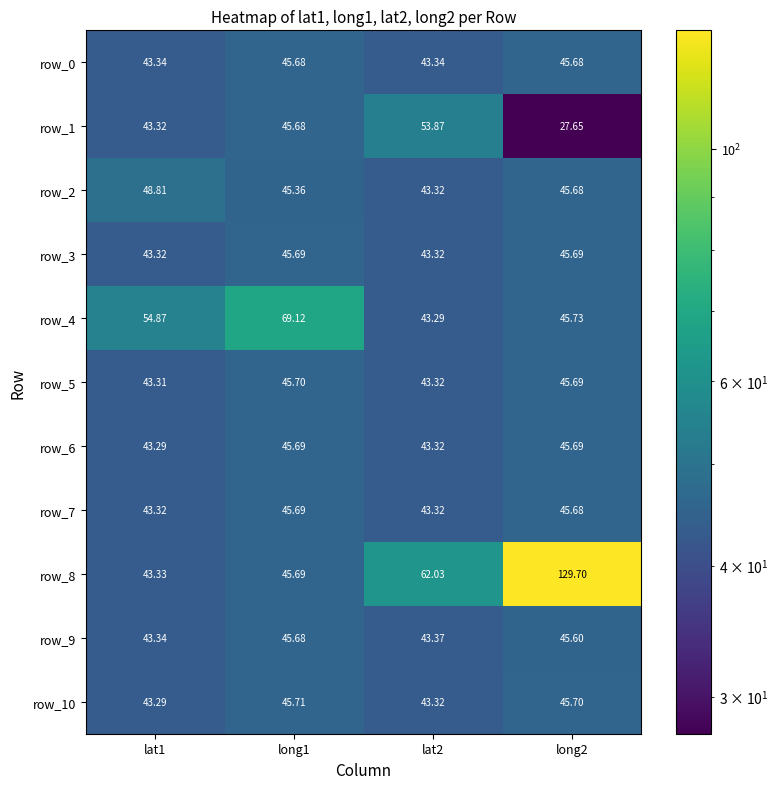

Is the value of row_2 at long1 greater than the value of row_0 at long2?

No